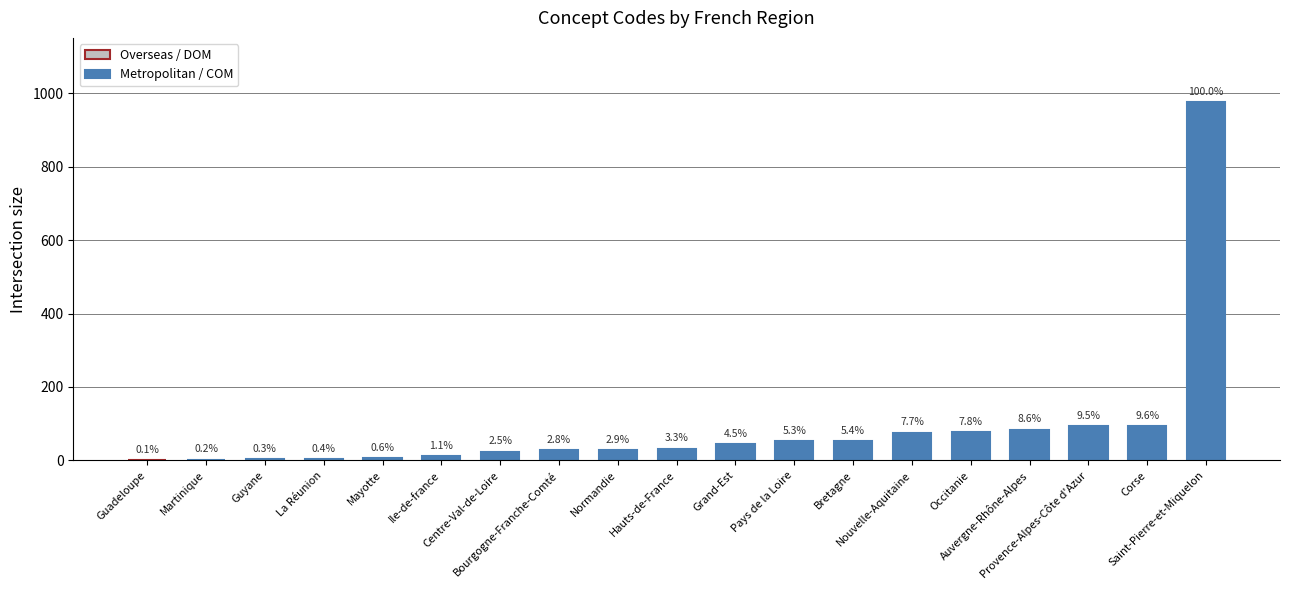

Between Guyane and Auvergne-Rhône-Alpes, which is larger?

Auvergne-Rhône-Alpes